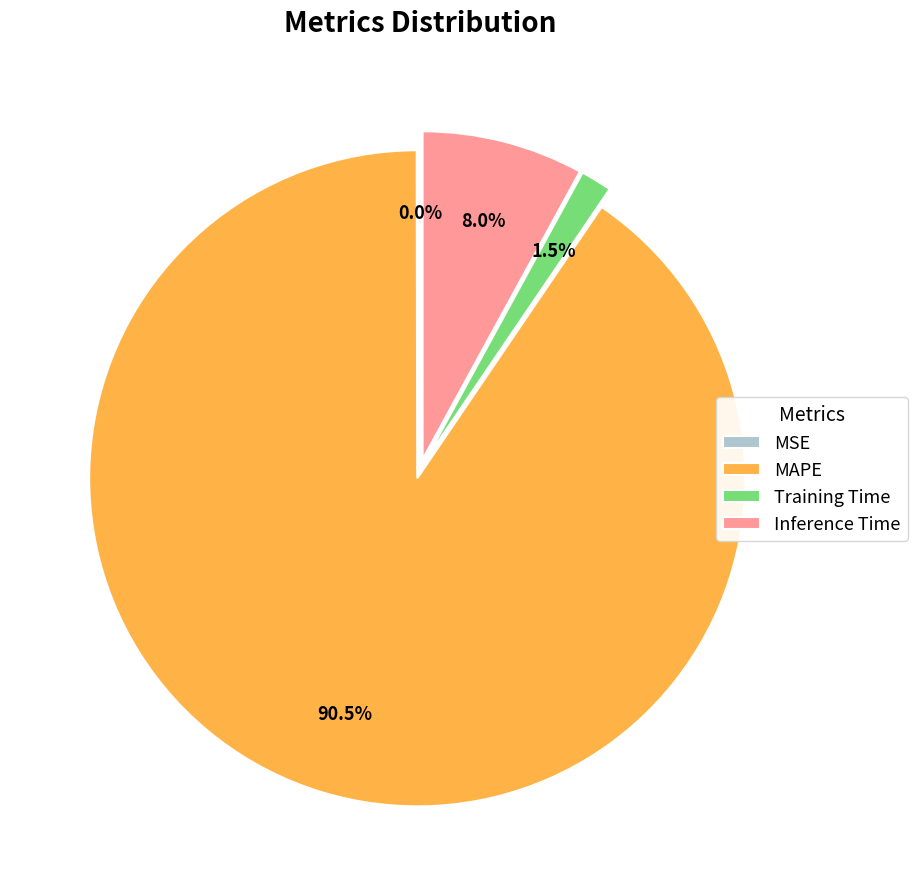

What is the largest slice in the pie chart?

MAPE